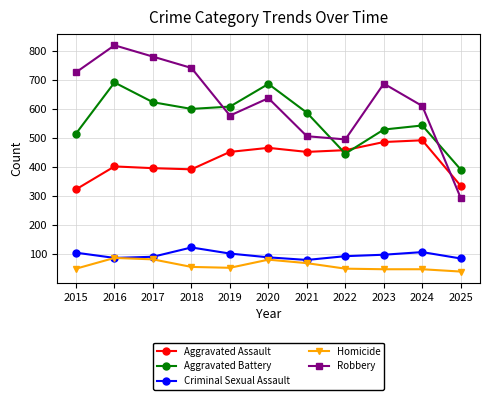

At which label does Aggravated Battery first exceed 587?

2016